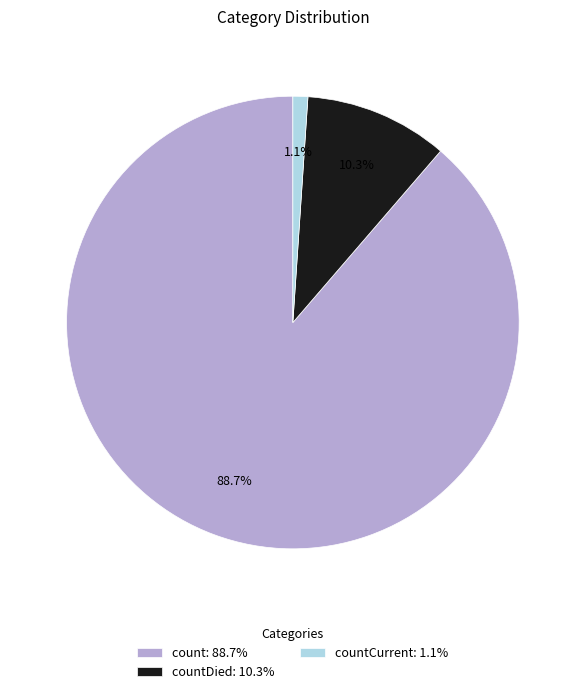

Is there a majority slice in this chart?

Yes